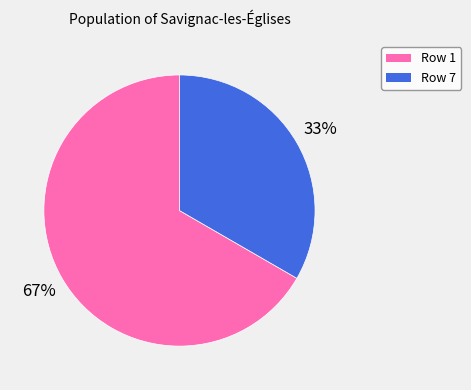

How many segments does this pie chart have?

2